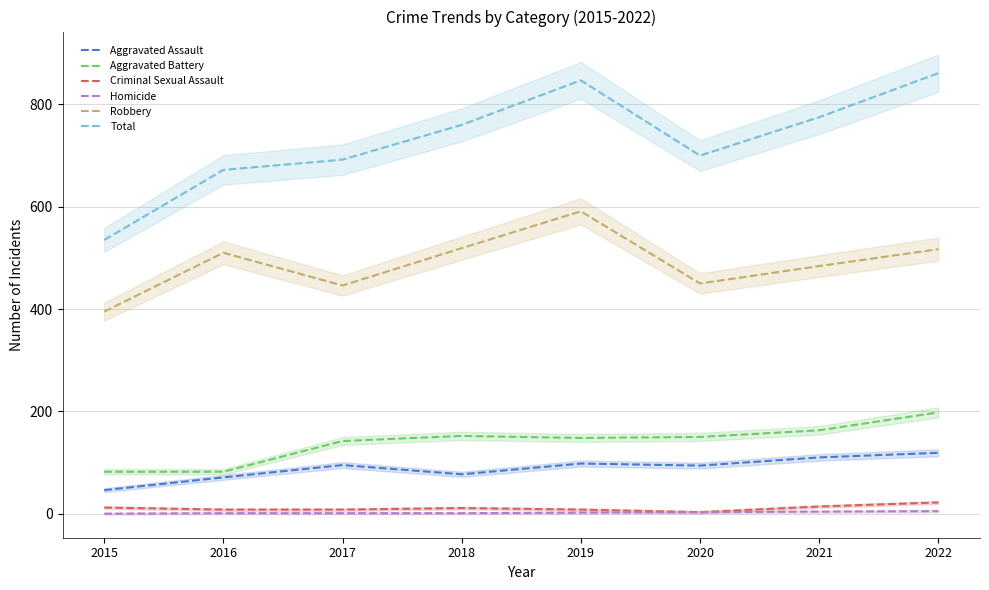

True or false: Criminal Sexual Assault and Homicide intersect in this chart.

False